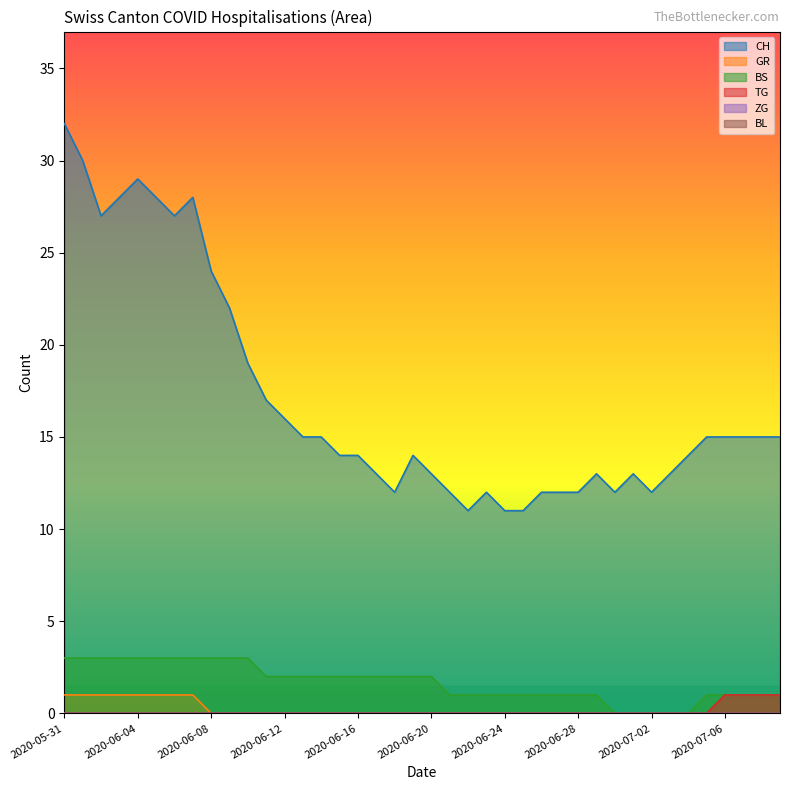

Rank the series at 2020-06-07 from lowest to highest value.

TG, ZG, BL, GR, BS, CH